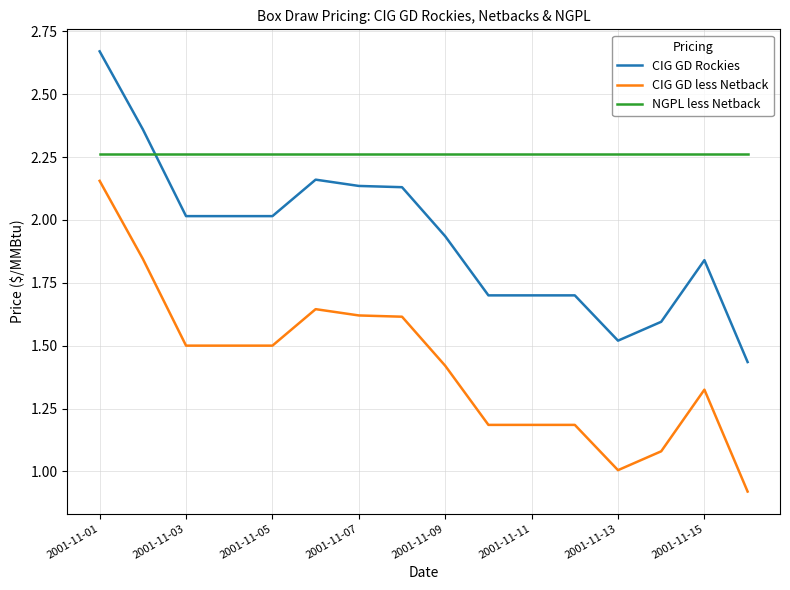

List the series in order of their overall mean, highest first.

NGPL less Netback, CIG GD Rockies, CIG GD less Netback